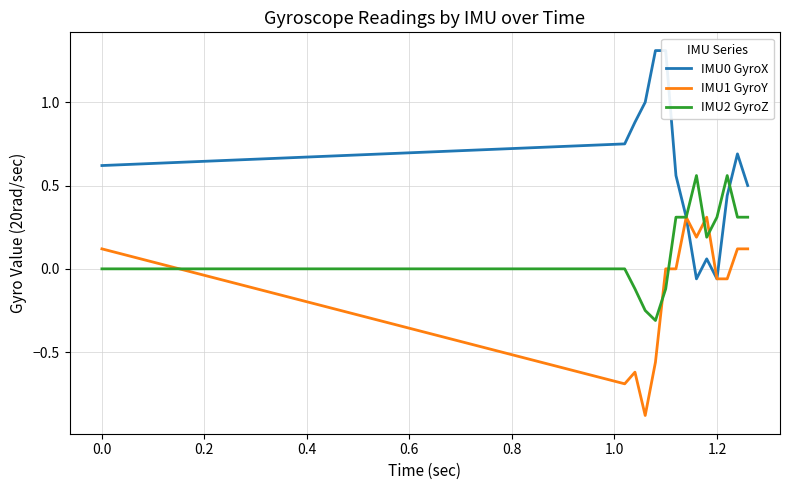

What is the lowest value of the IMU1 GyroY series?

-0.9